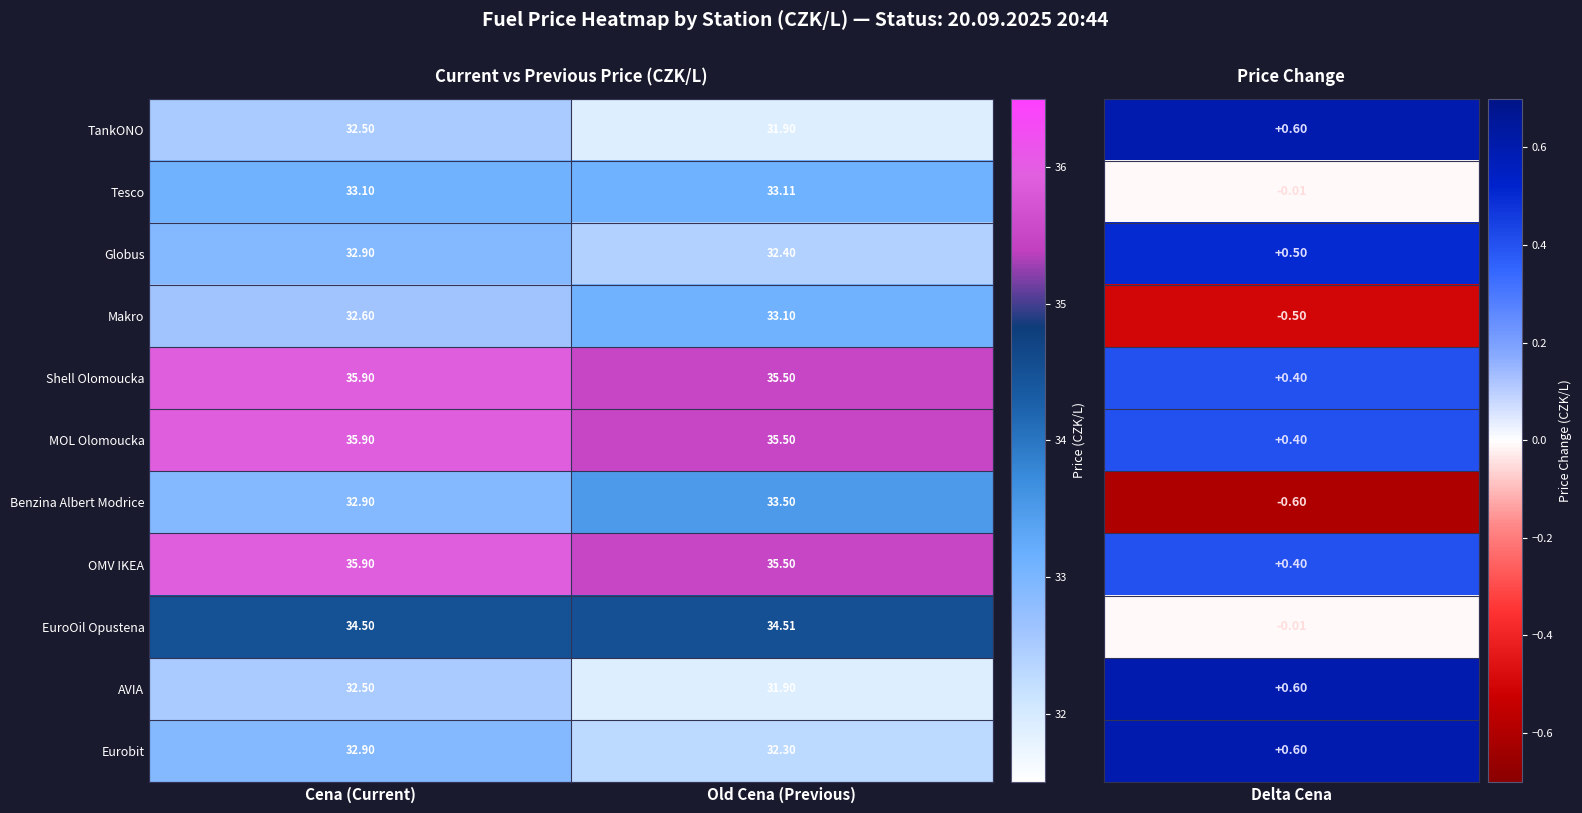

At which label is Globus closest to 32?

Old Cena (Previous)